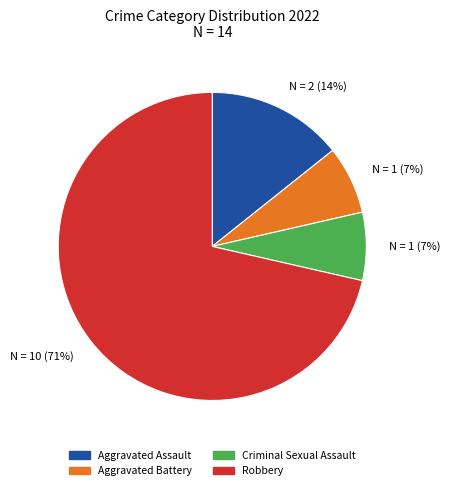

How many segments does this pie chart have?

4